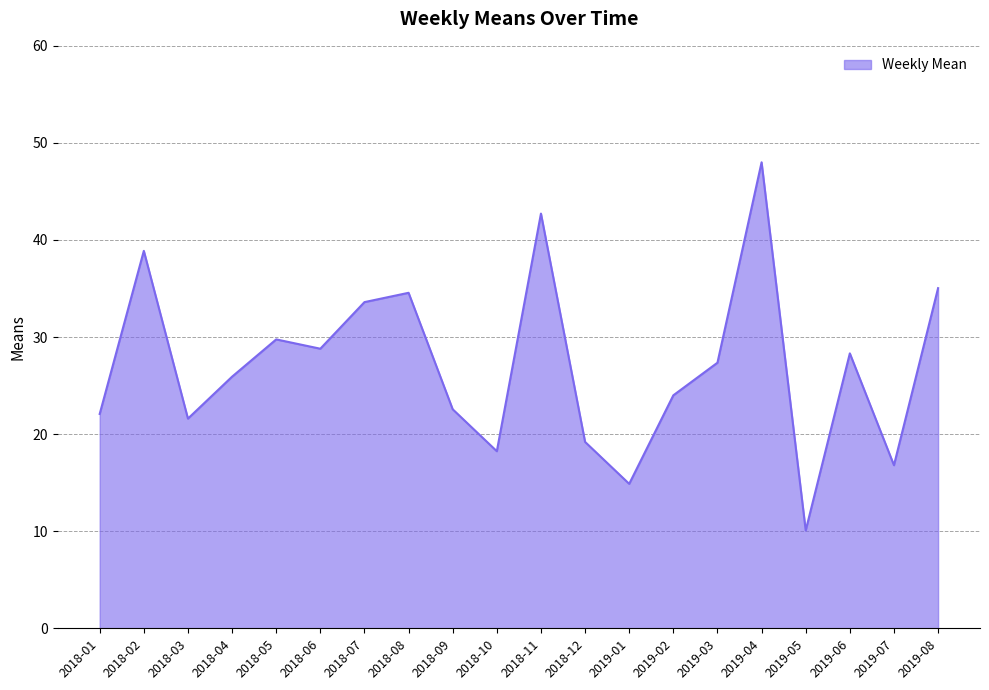

Does the chart display data point markers on the line(s)?

No